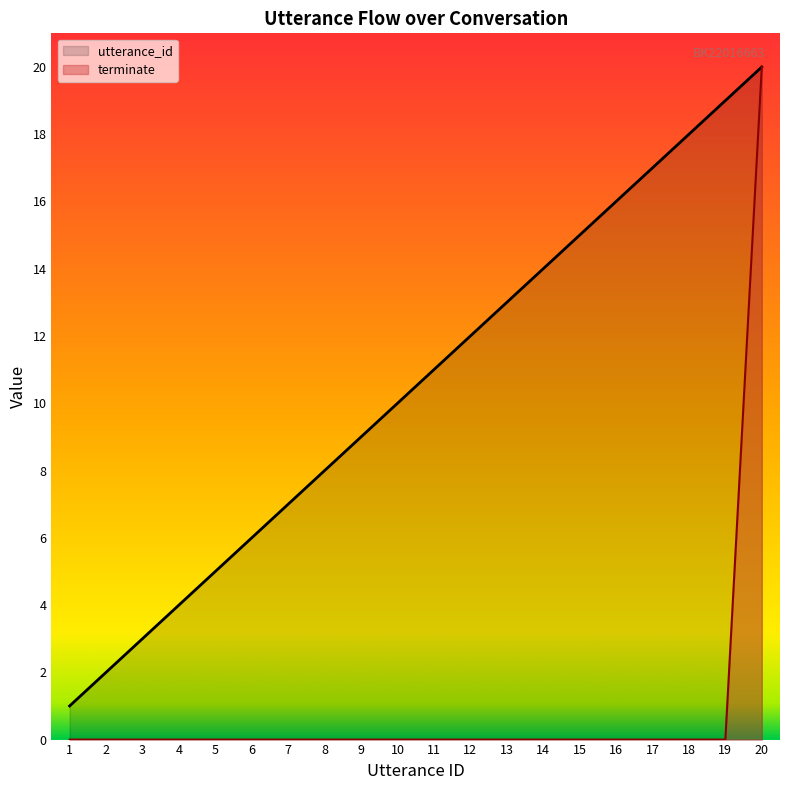

Read the utterance_id value at 17, to the nearest 10.

20